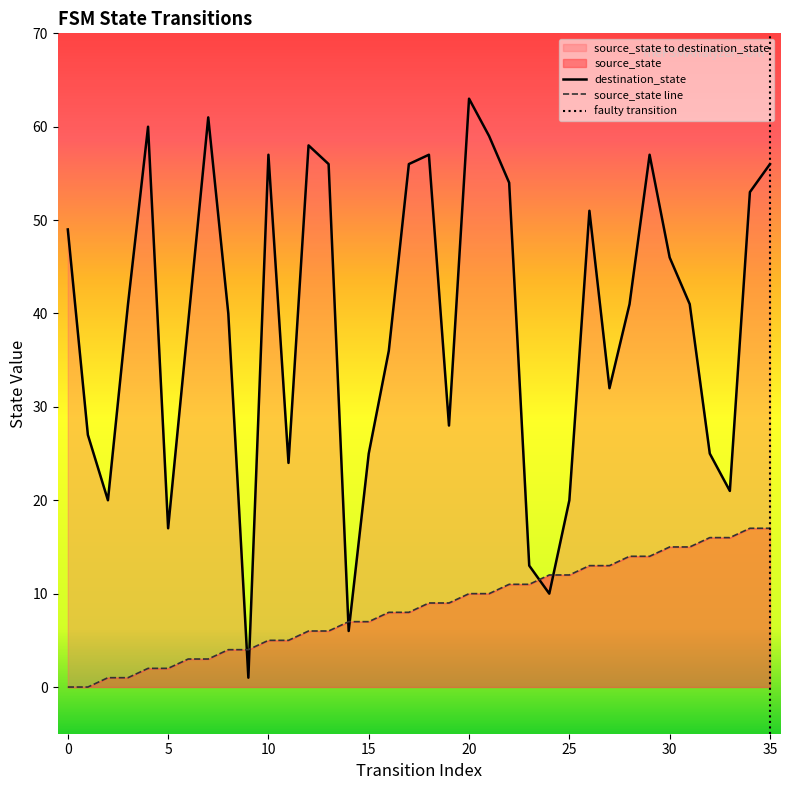

List the series in order of their peak value, lowest first.

source_state, destination_state